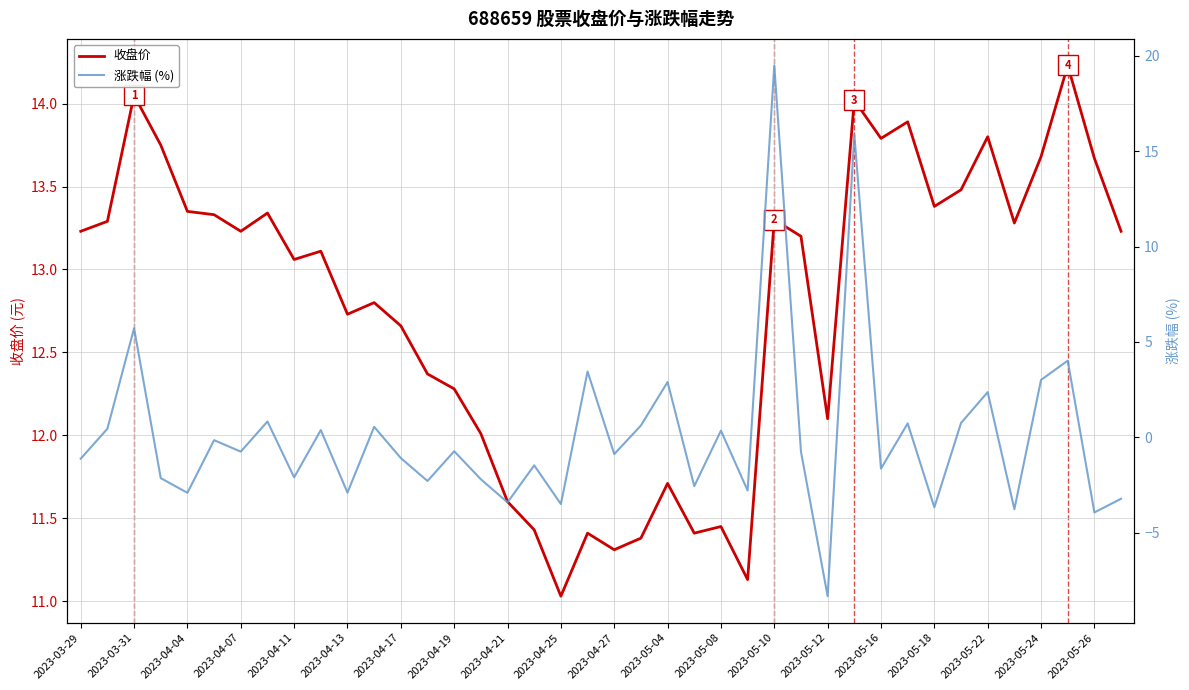

The 收盘价 series shows 13.7 at 2023-05-24. True or false?

True